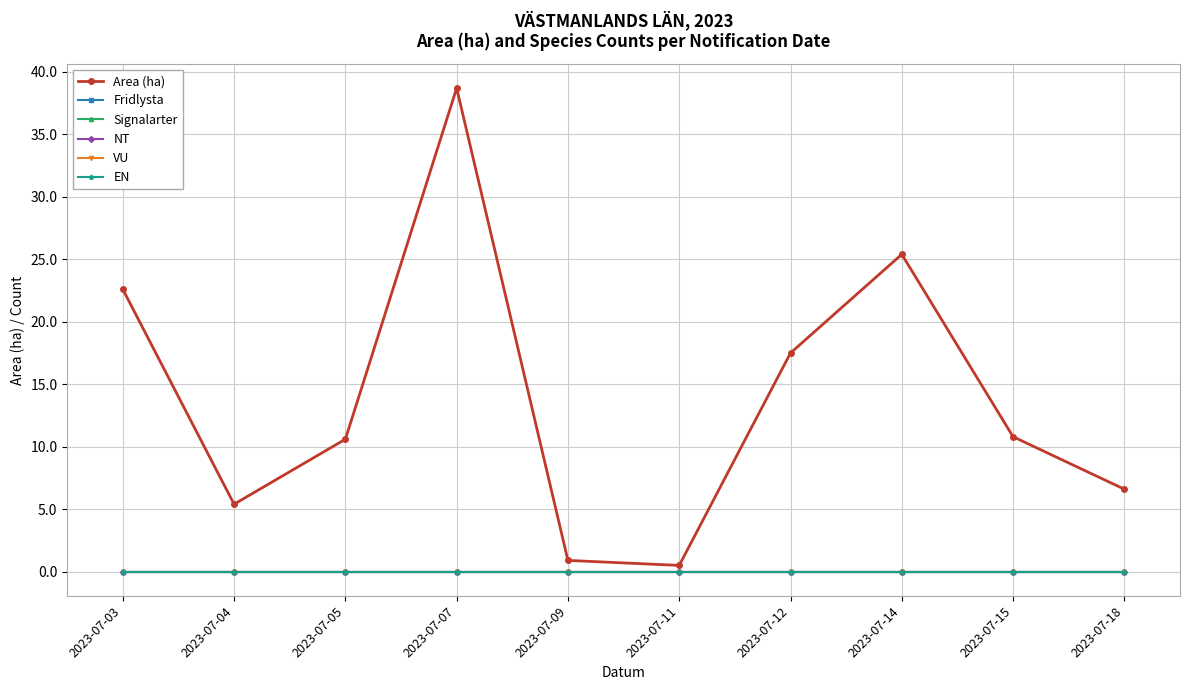

What is the total value across all series at 2023-07-03?

22.6